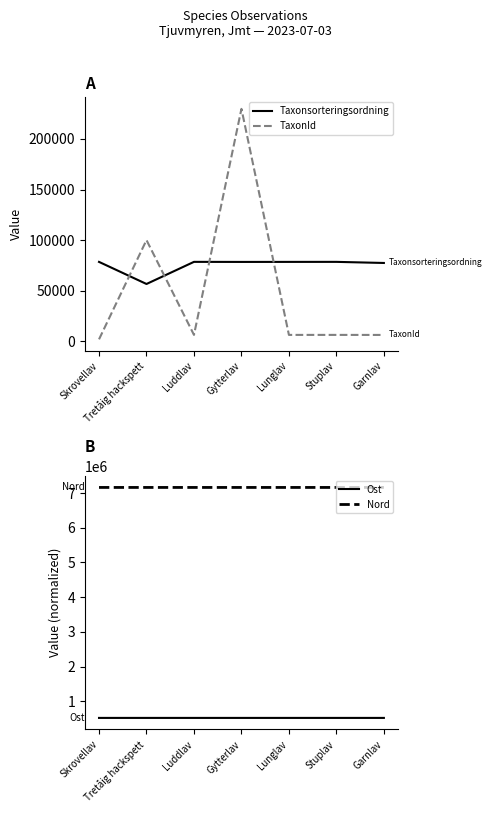

Which series has the widest spread of values?

TaxonId